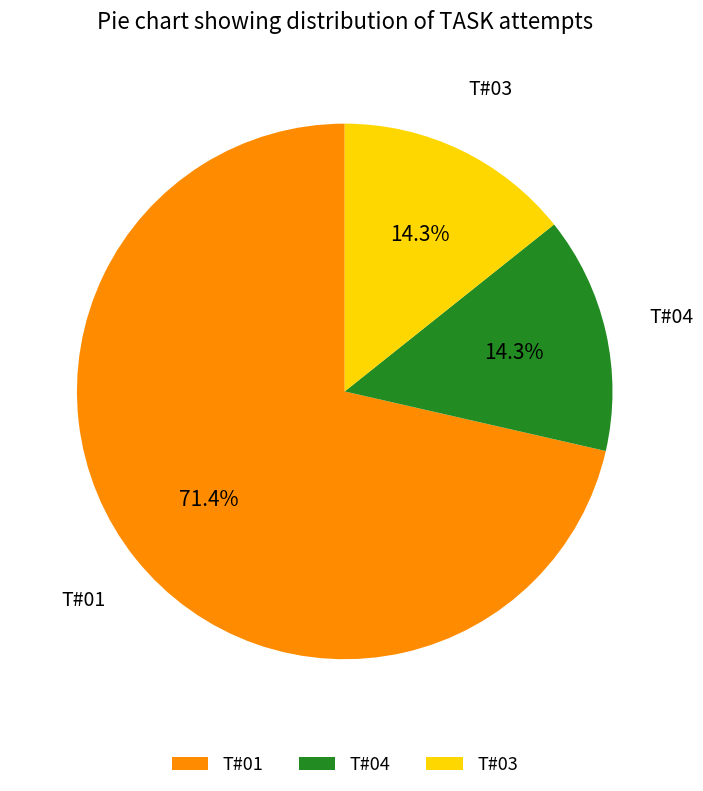

To the nearest percent, what is the average slice percentage?

33%